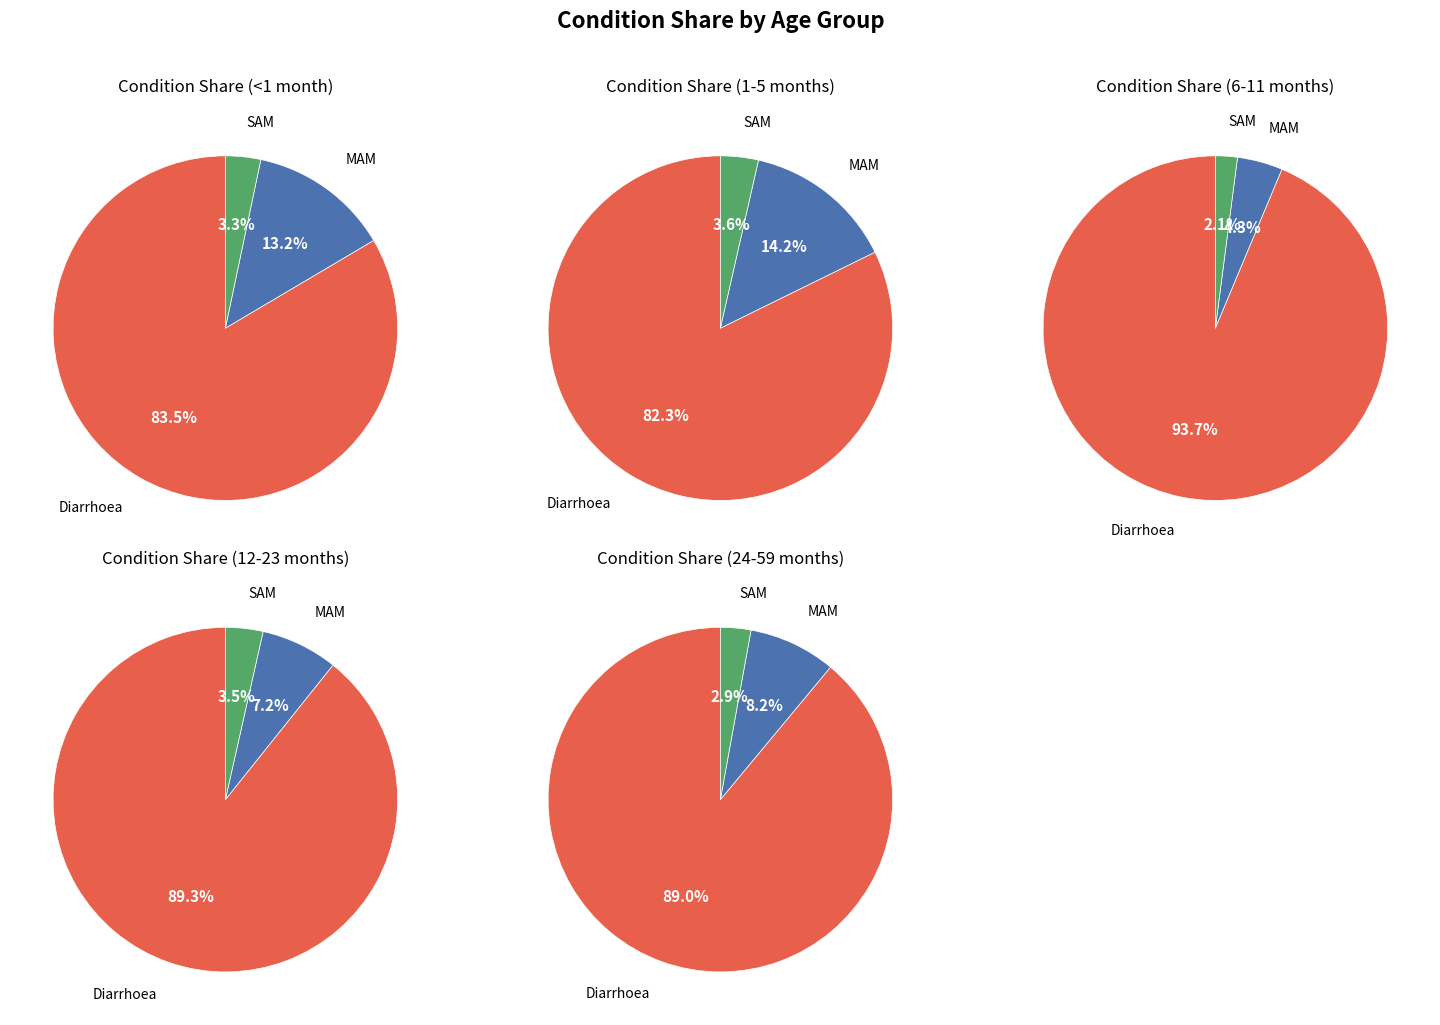

To the nearest percent, what is the difference between the largest and smallest slice percentages?

86%